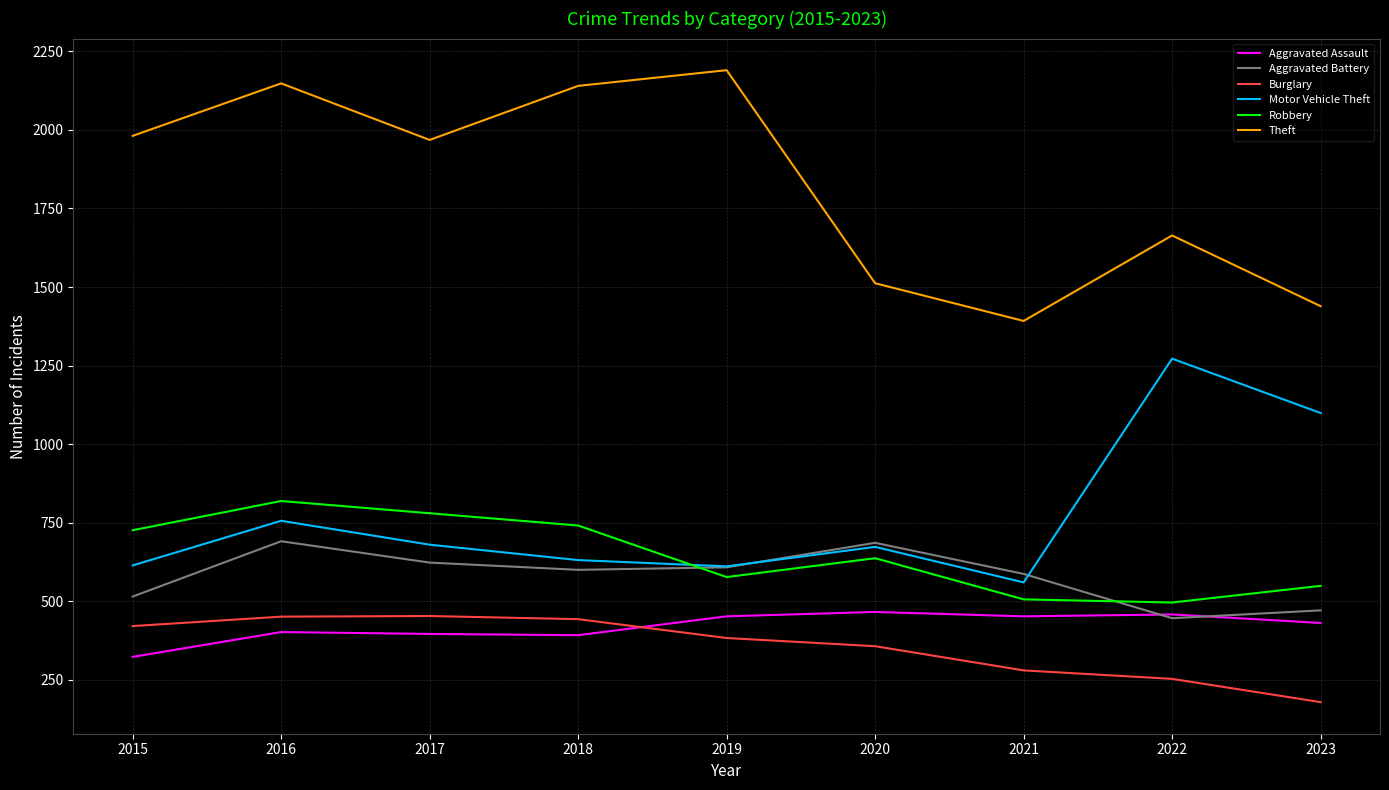

In Aggravated Assault, how many points are higher than both neighbors (excluding endpoints)?

3